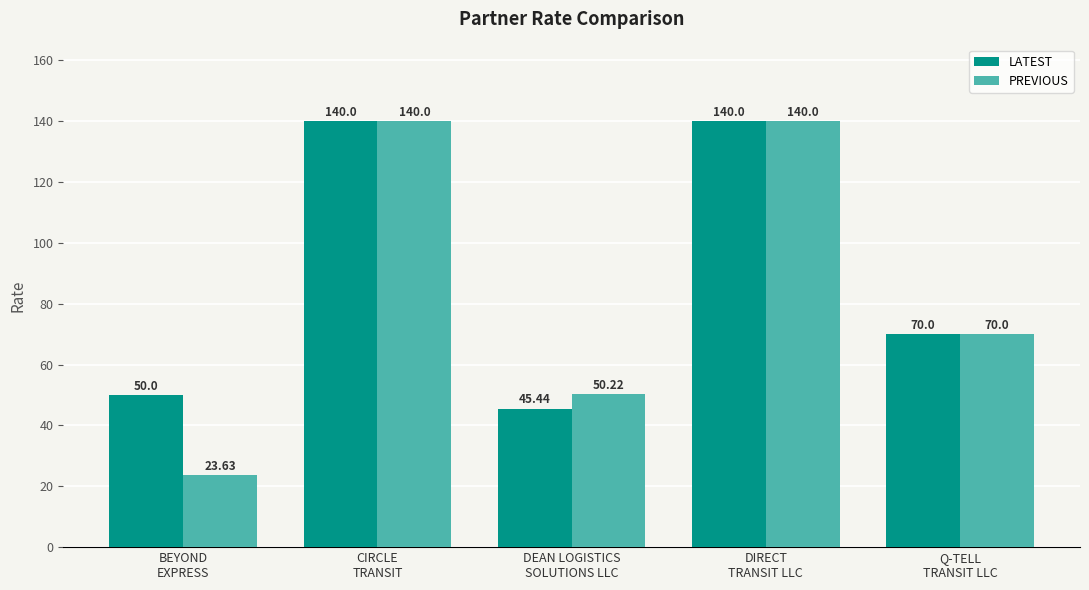

How many bars are there in each group?

2